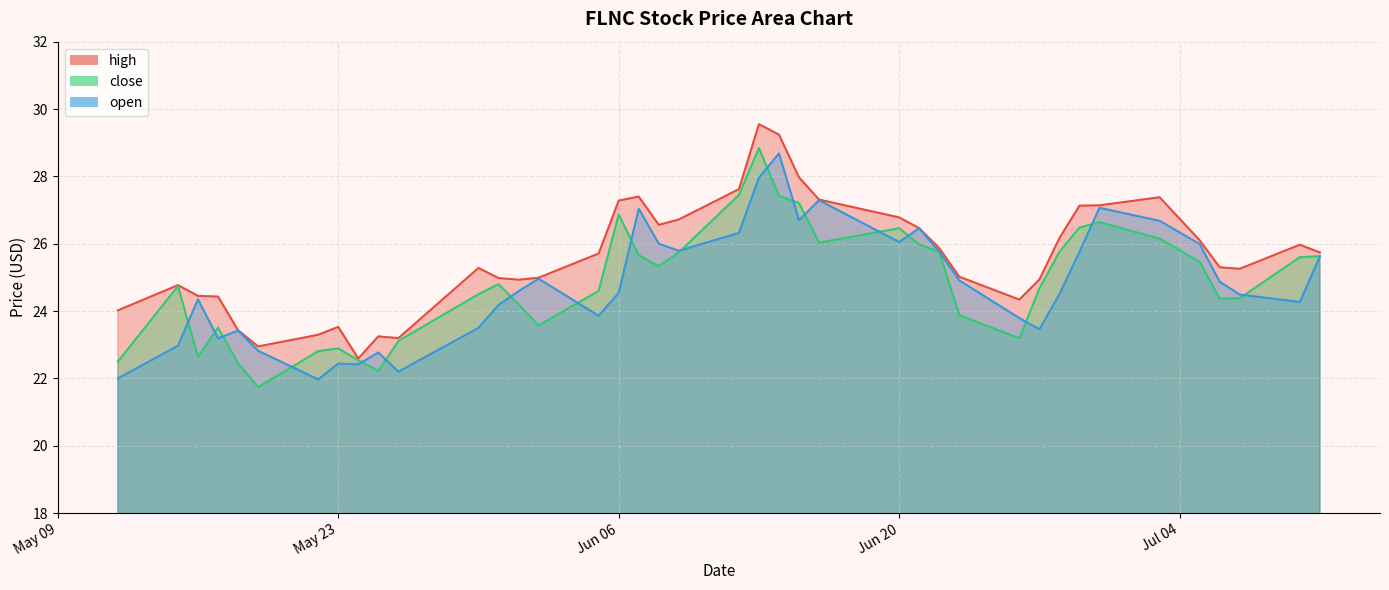

List the labels in order of open value, largest first.

2023-06-14, 2023-06-13, 2023-06-16, 2023-06-30, 2023-06-07, 2023-06-15, 2023-07-03, 2023-06-21, 2023-06-12, 2023-06-20, 2023-06-08, 2023-07-05, 2023-06-09, 2023-06-29, 2023-06-22, 2023-07-11, 2023-06-02, 2023-06-23, 2023-07-06, 2023-06-01, 2023-06-06, 2023-06-28, 2023-07-07, 2023-05-16, 2023-07-10, 2023-05-31, 2023-06-05, 2023-06-26, 2023-05-30, 2023-06-27, 2023-05-18, 2023-05-17, 2023-05-15, 2023-05-19, 2023-05-25, 2023-05-23, 2023-05-24, 2023-05-26, 2023-05-12, 2023-05-22